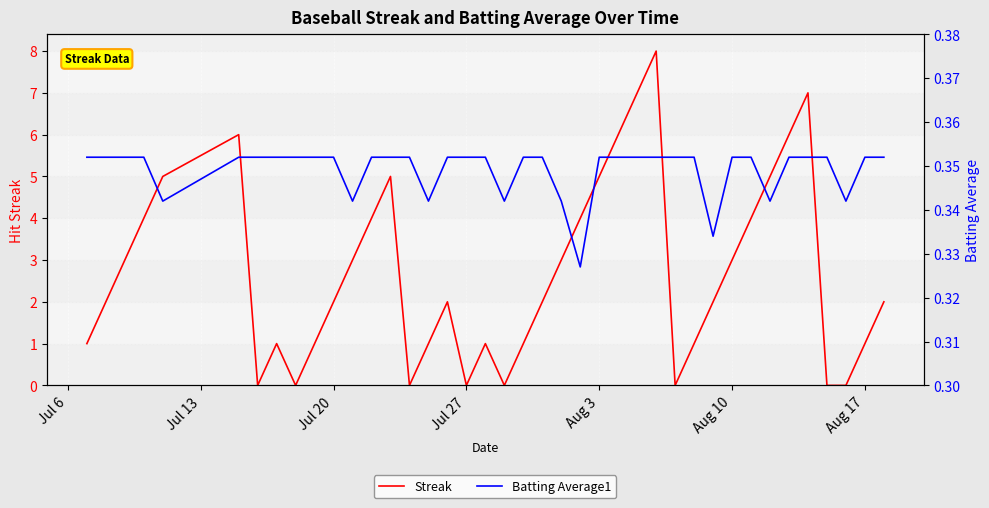

How many interior local valleys does the Batting Average1 series have?

8